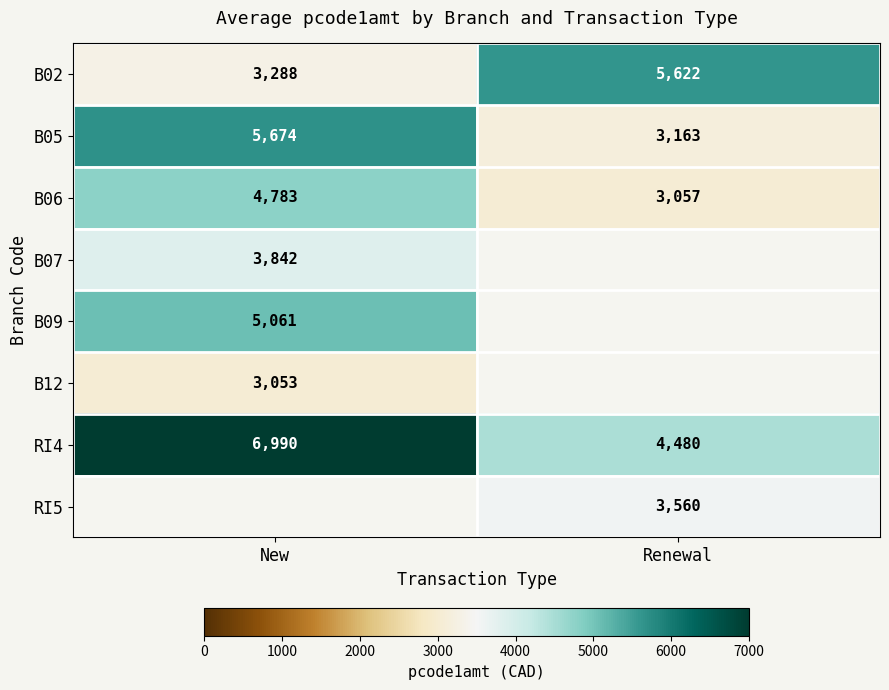

At which label does RI4 reach its minimum?

Renewal